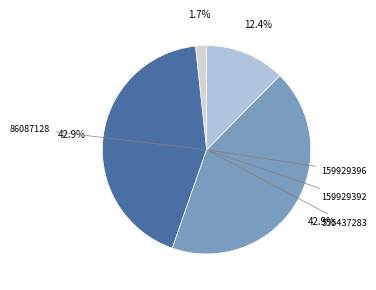

How many slices are in this pie chart?

4